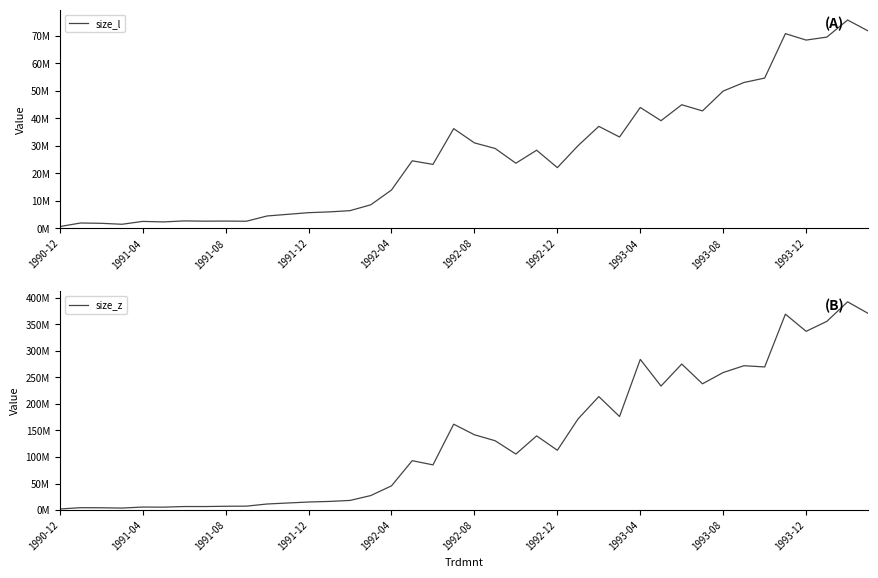

Which series has the widest spread of values?

size_z